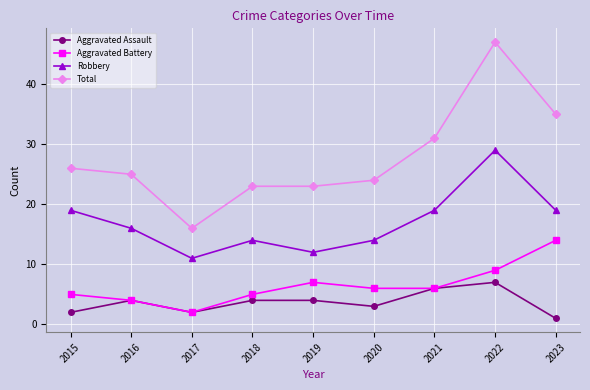

What is the difference between the maximum and minimum values in the Robbery series?

18